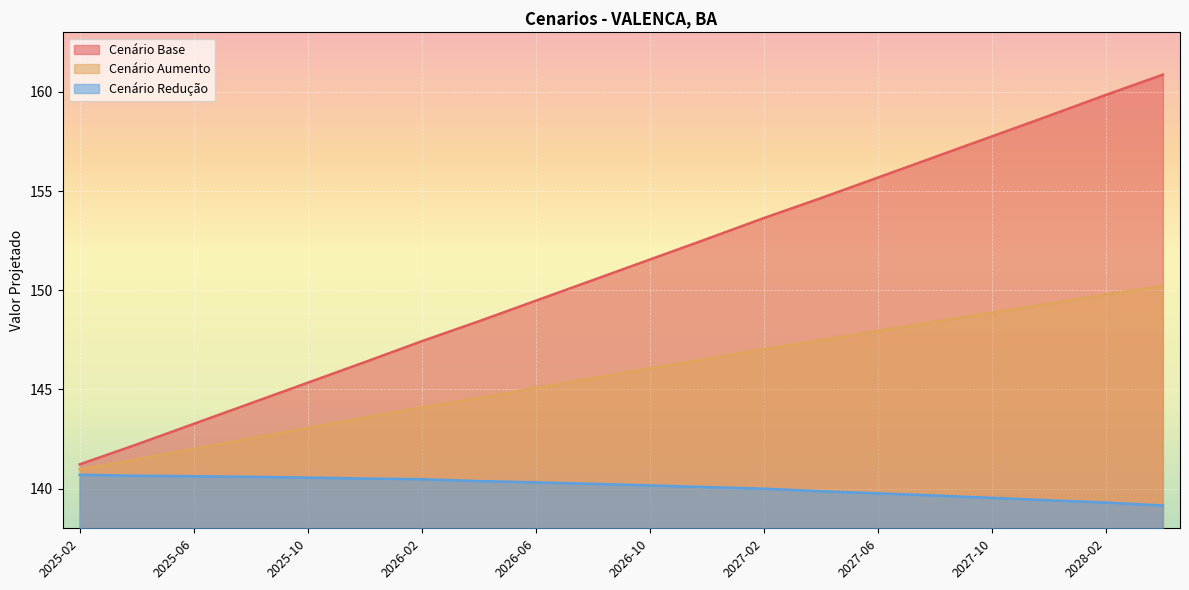

Reading left to right, list all the values displayed in this chart.

cenario_base: 141.2	142.2	143.3	144.3	145.3	146.4	147.4	148.4	149.5	150.5	151.5	152.6	153.6	154.6	155.7	156.7	157.8	158.8	159.8	160.9
cenario_aumento: 141.0	141.5	142.0	142.5	143.1	143.6	144.1	144.6	145.1	145.6	146.1	146.5	147.0	147.5	147.9	148.4	148.9	149.3	149.8	150.2
cenario_reducao: 140.7	140.6	140.6	140.6	140.6	140.5	140.5	140.4	140.3	140.2	140.2	140.1	140.0	139.9	139.8	139.7	139.5	139.4	139.3	139.1